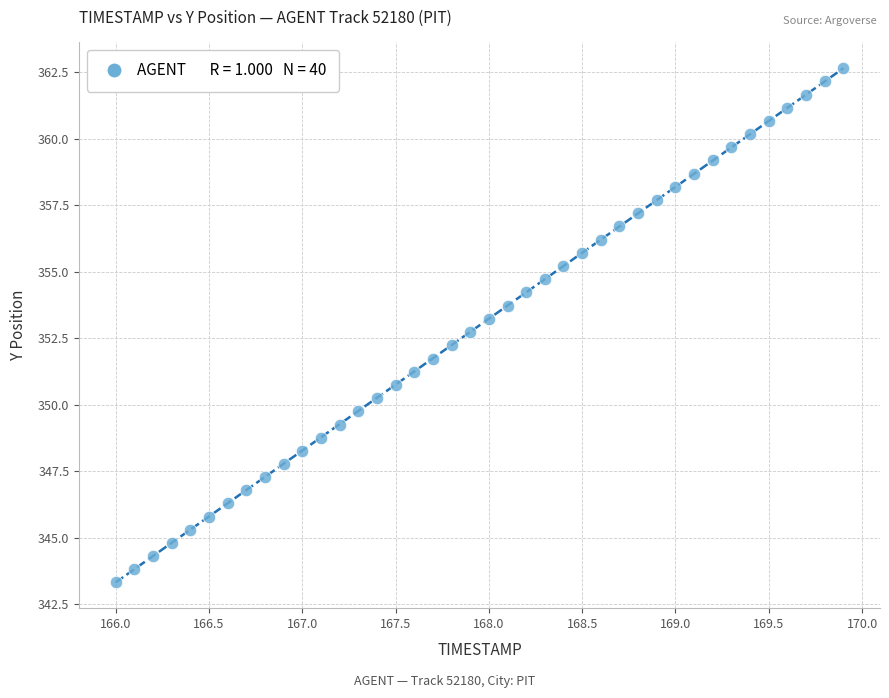

What is the range of Y values (max minus min)?

19.3